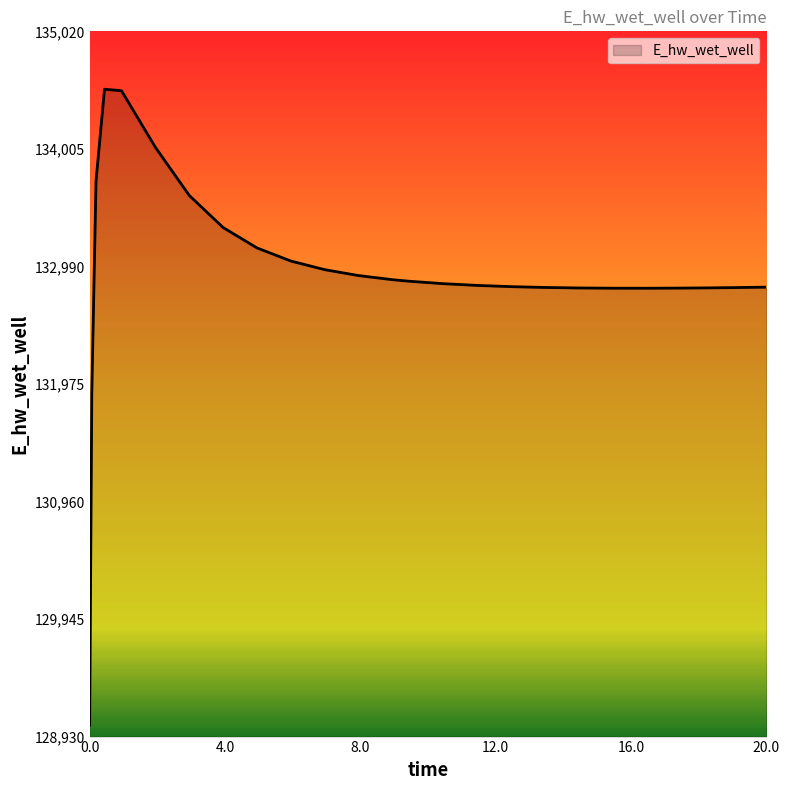

What is the minimum value shown in the chart?

129029.9